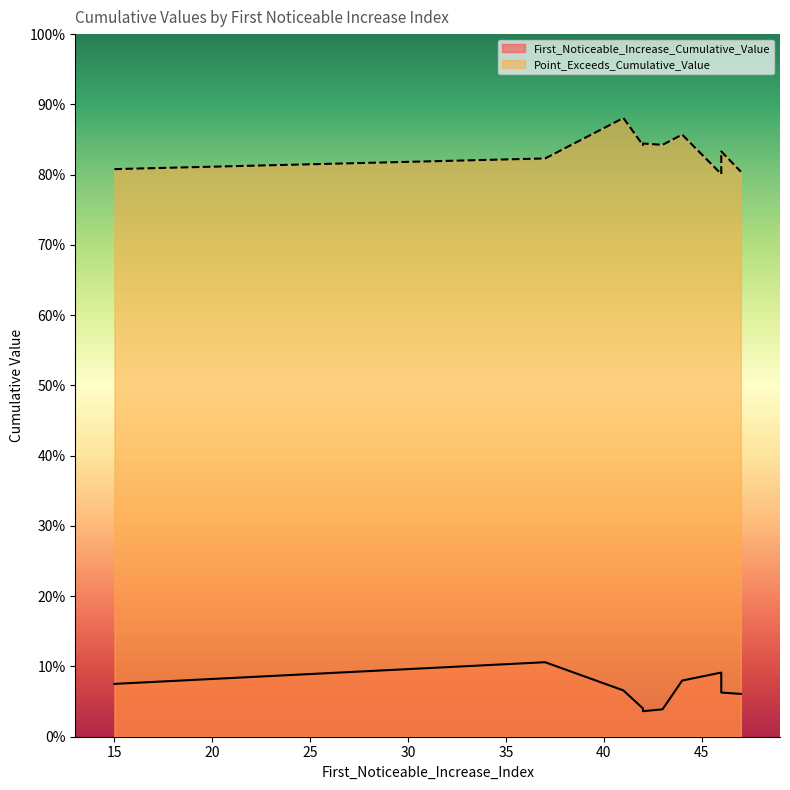

Rank the series by their maximum value, from lowest to highest.

First_Noticeable_Increase_Cumulative_Value, Point_Exceeds_Cumulative_Value